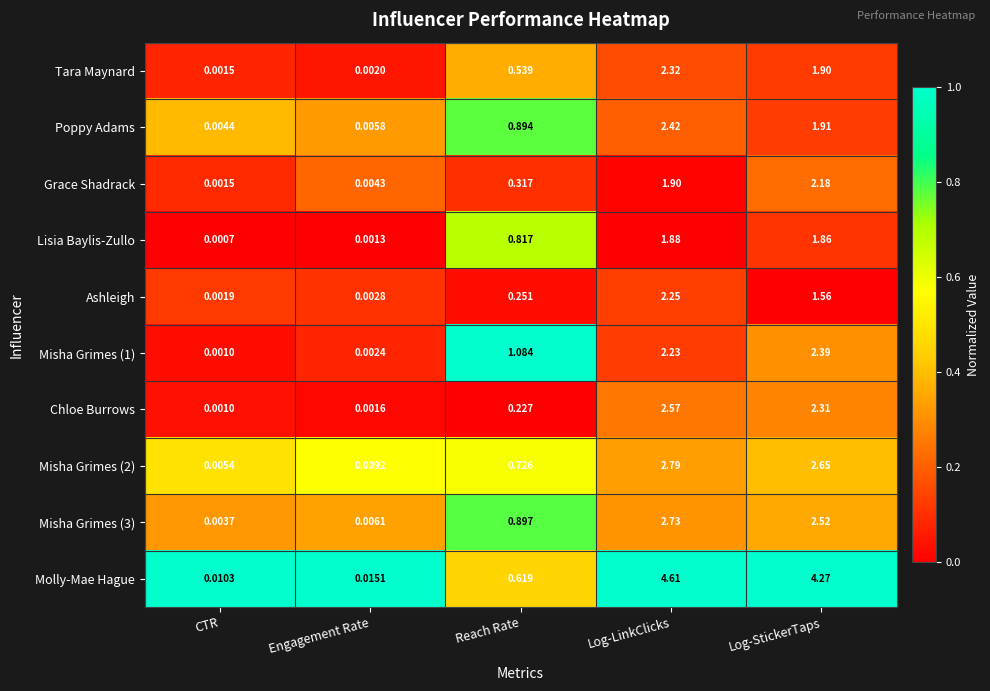

Where is Molly-Mae Hague nearest to the value 2?

Reach Rate